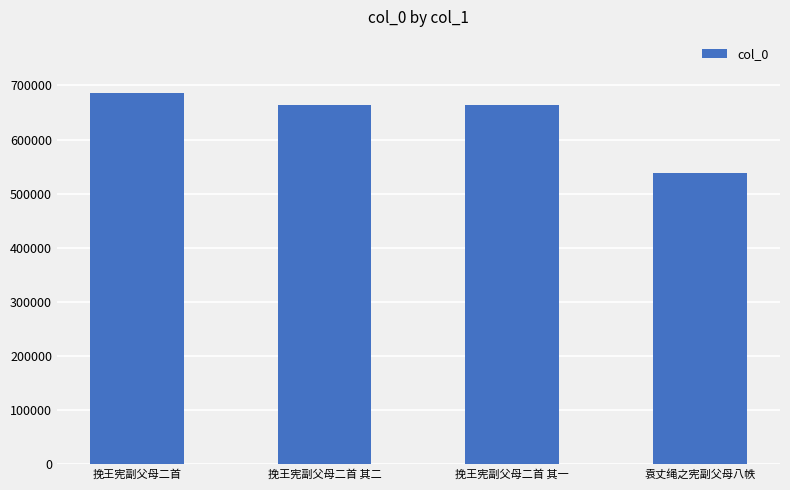

Is it true that the value at 袁丈绳之宪副父母八帙 is 146615?

False